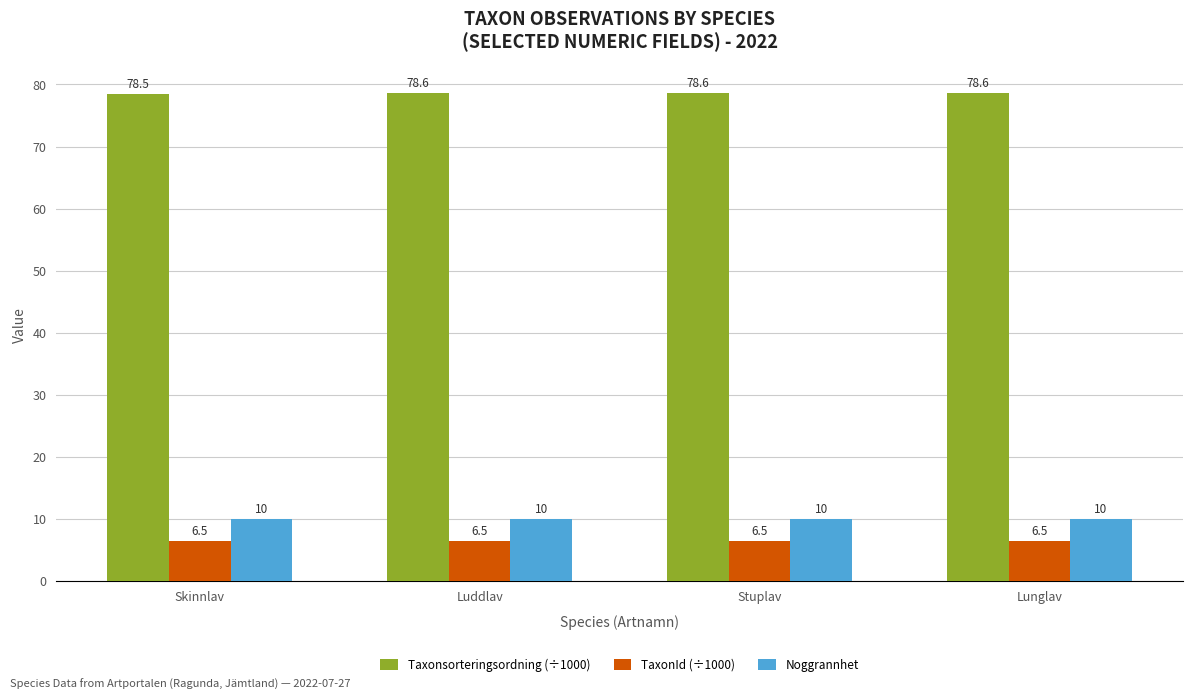

How many categories are shown in the chart?

4